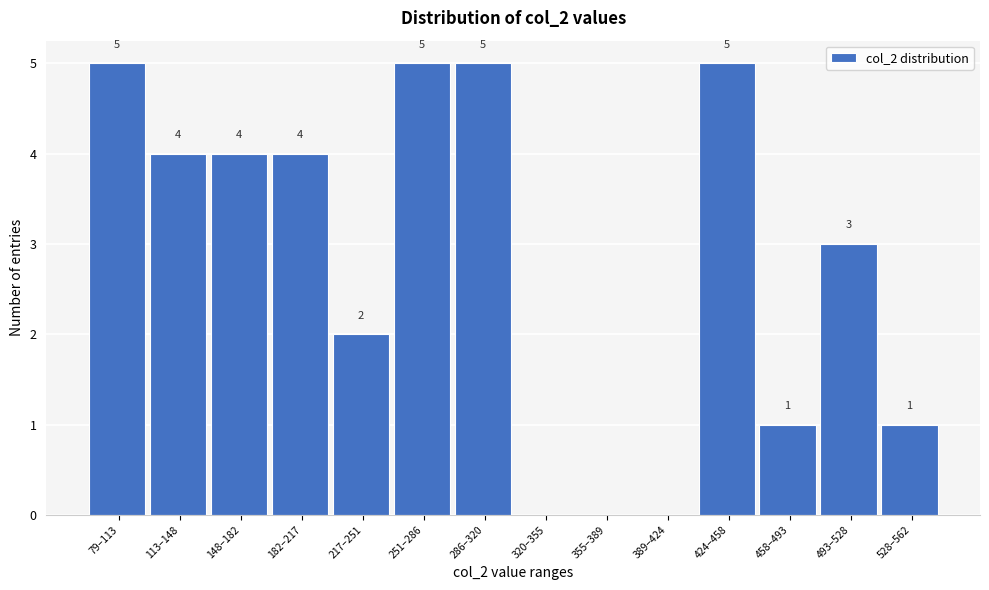

Reading left to right, extract all data points from this chart.

79–113=5	113–148=4	148–182=4	182–217=4	217–251=2	251–286=5	286–320=5	320–355=0	355–389=0	389–424=0	424–458=5	458–493=1	493–528=3	528–562=1